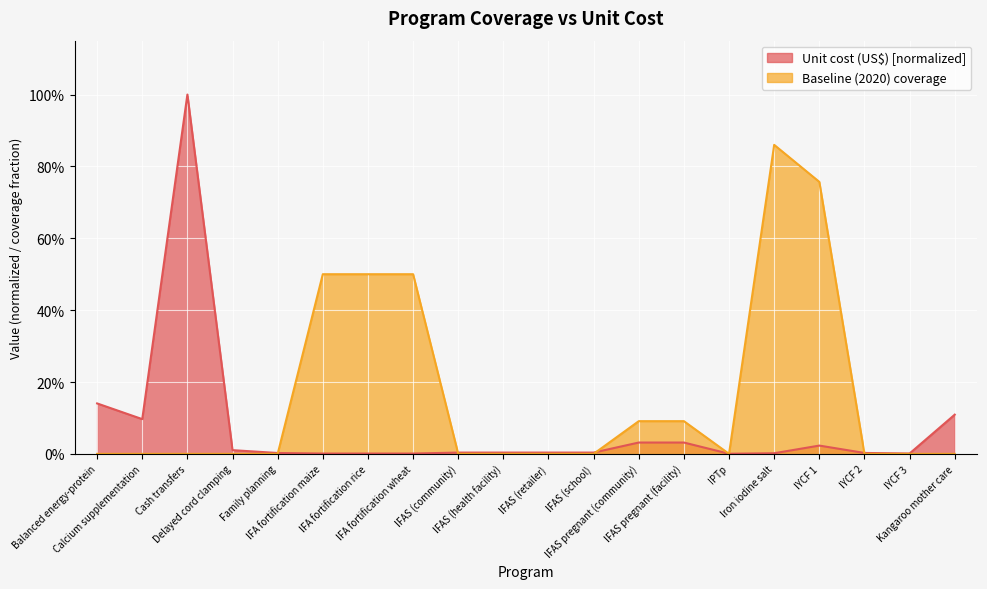

How many interior local valleys does the Baseline (2020) coverage series have?

1